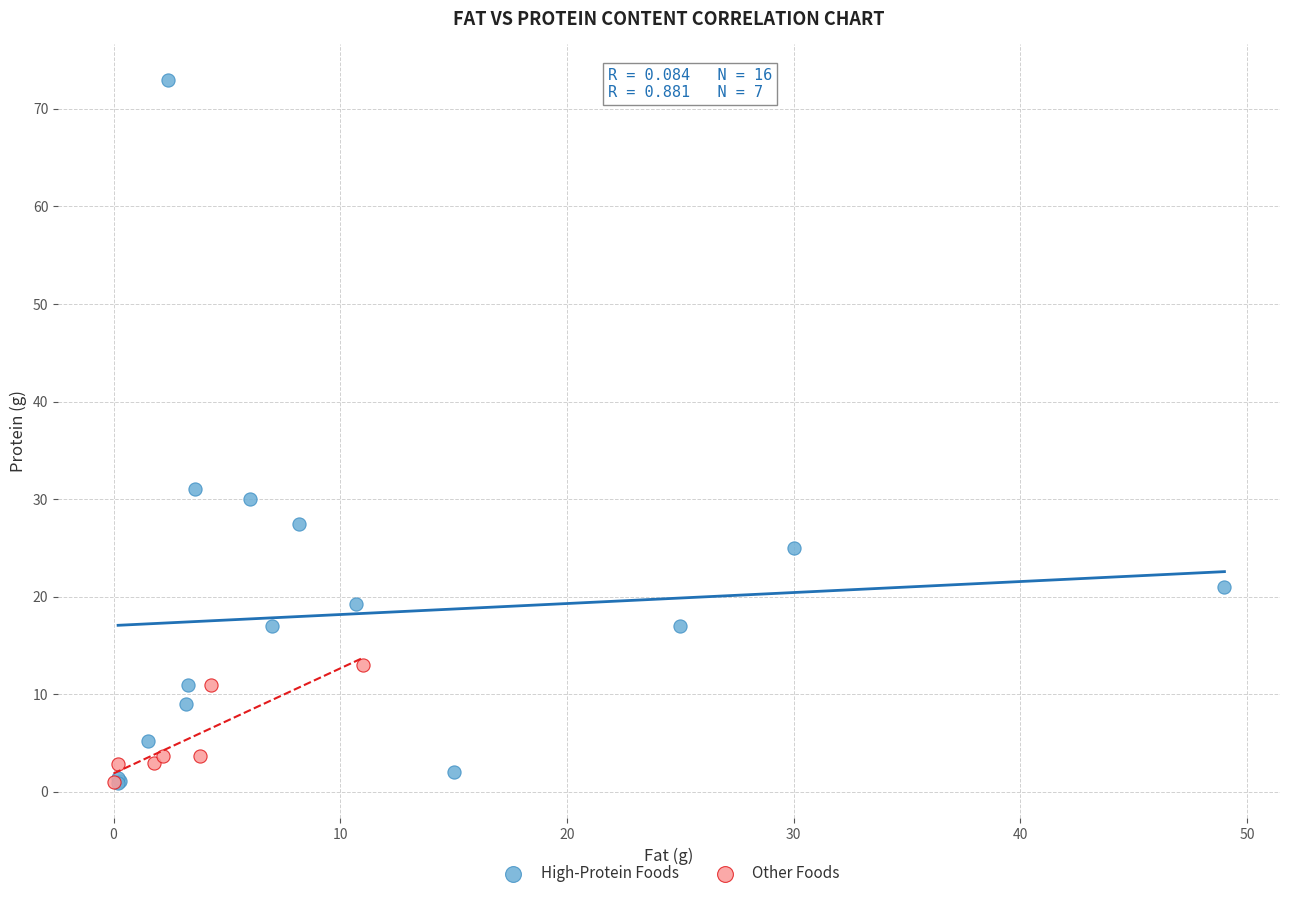

Which series has the largest Y range (max minus min)?

High-Protein Foods